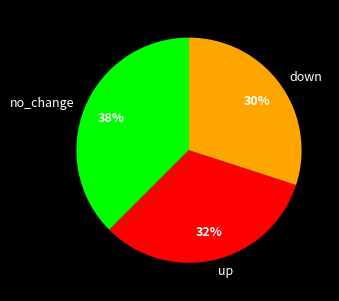

True or false: up accounts for 19% of the total.

False